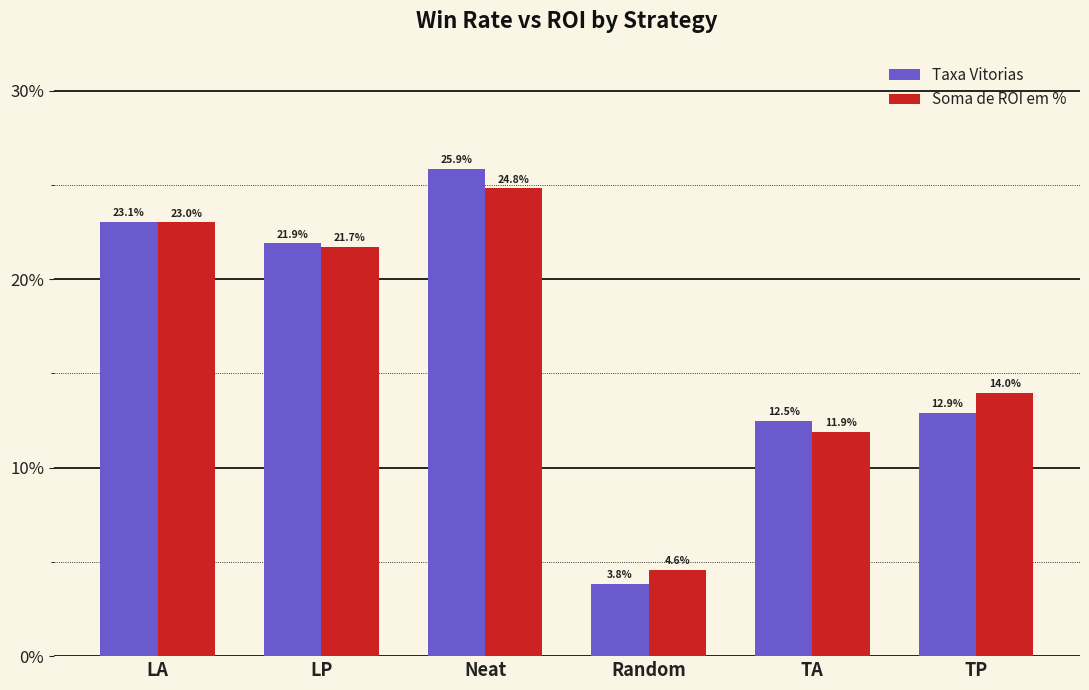

Are the bars grouped side by side (vs. stacked)?

Yes